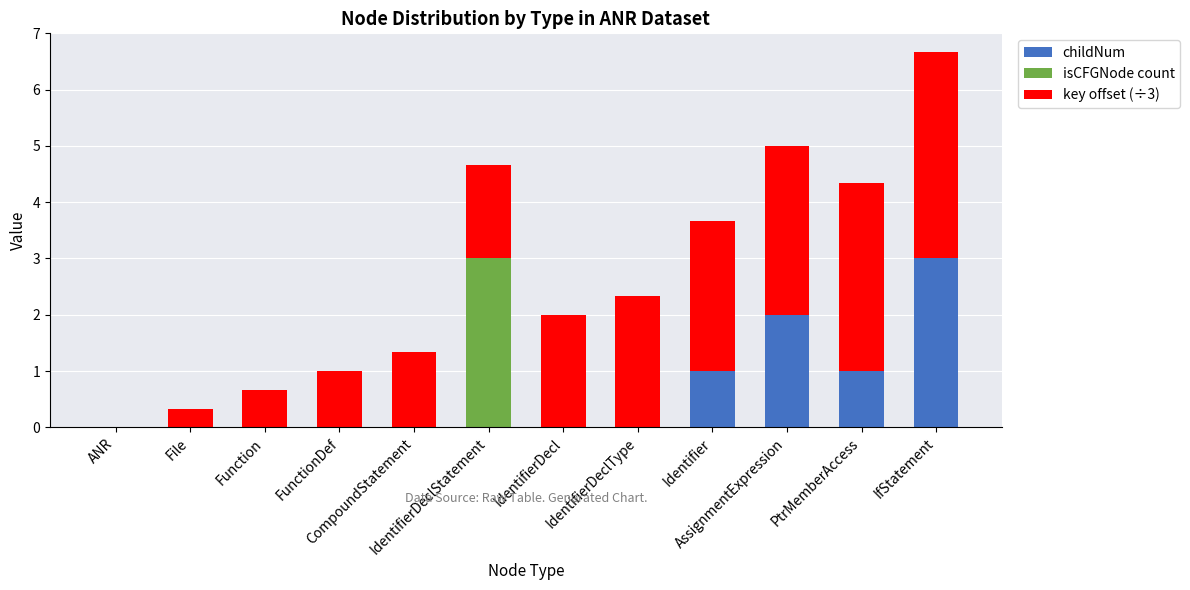

What is the maximum value for childNum?

3.0